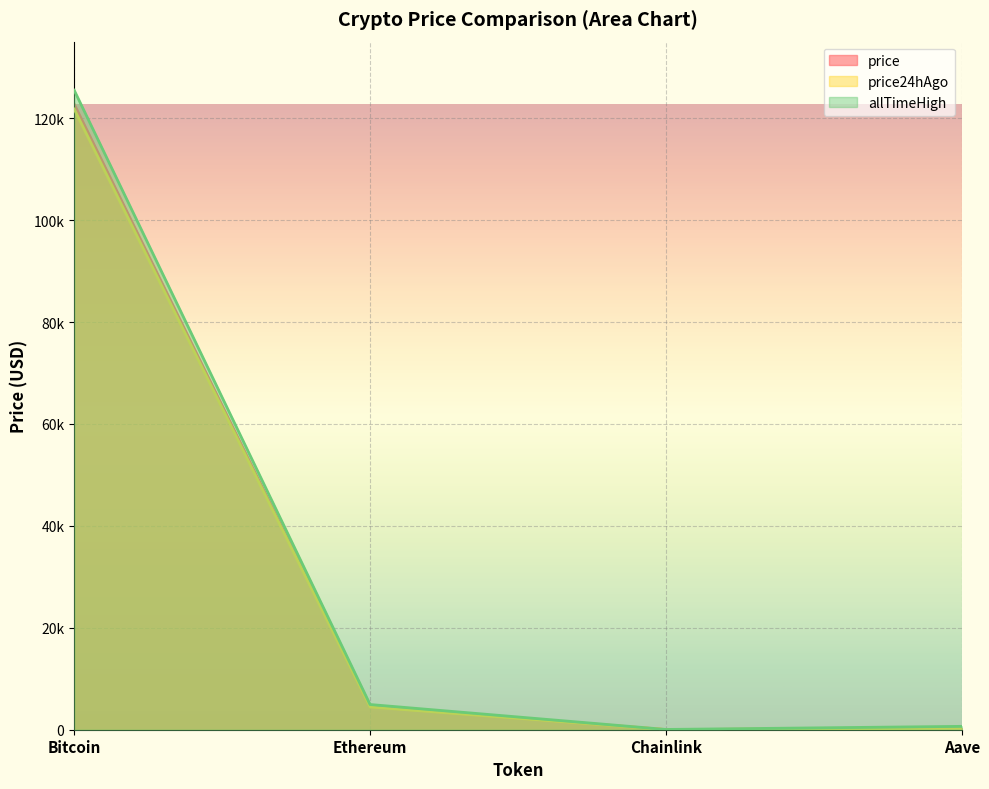

Reading right to left, list all the values displayed in this chart.

price: Aave=286.0	Chainlink=22.2	Ethereum=4498.0	Bitcoin=122763.0
price24hAgo: Aave=283.1	Chainlink=22.0	Ethereum=4465.8	Bitcoin=121793.0
allTimeHigh: Aave=661.7	Chainlink=52.7	Ethereum=4946.1	Bitcoin=125506.0